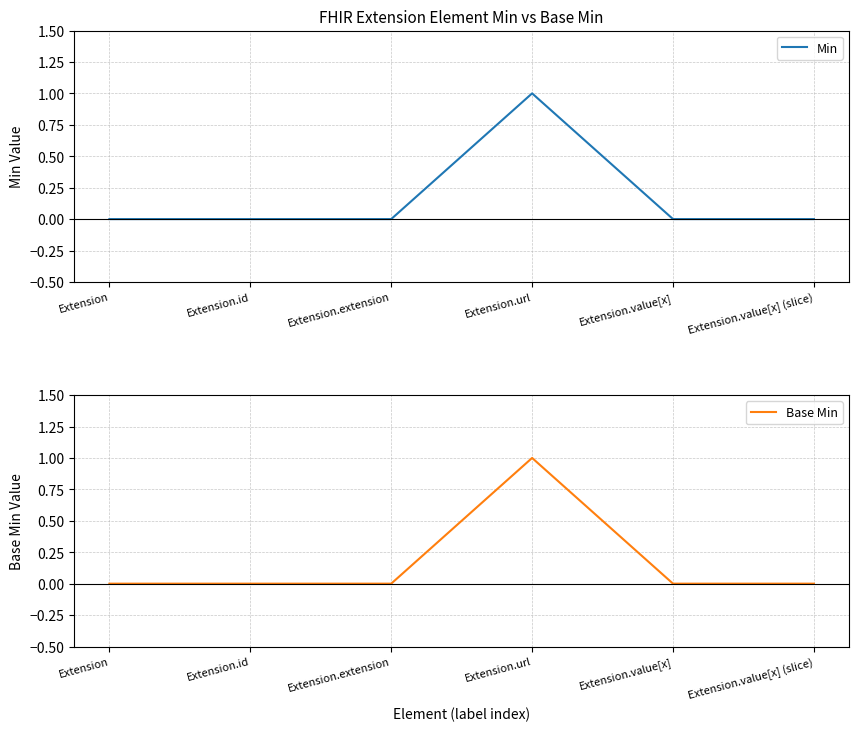

Which label corresponds to the smallest value in the chart?

Extension